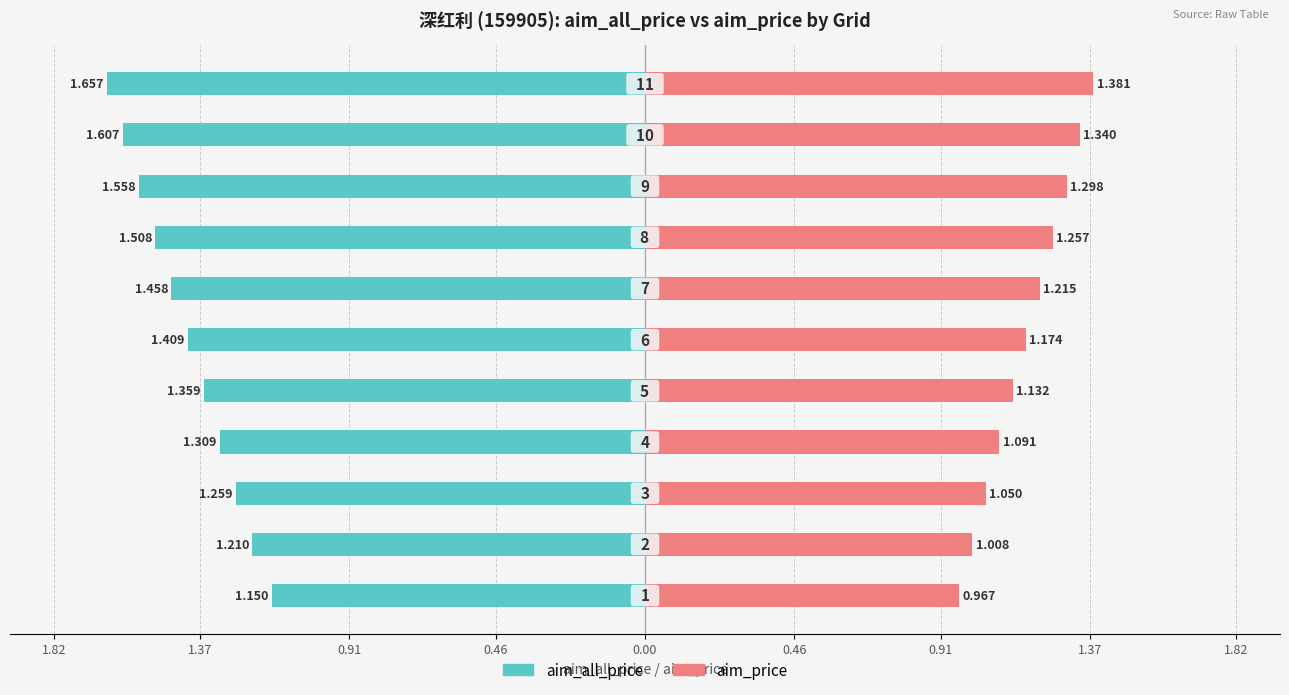

The value of aim_price at 0.91 is 1.0. True or false?

True